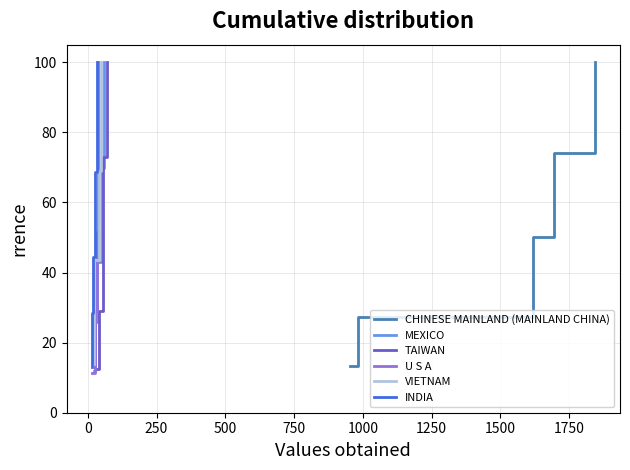

Reading right to left, extract all data points from this chart.

CHINESE MAINLAND (MAINLAND CHINA): 100.0	74.0	50.1	27.3	13.4
MEXICO: 100.0	69.8	43.1	25.9	11.8
TAIWAN: 100.0	73.0	51.0	28.9	12.6
U S A: 100.0	75.4	51.7	28.9	11.2
VIETNAM: 100.0	68.9	43.5	28.4	13.8
INDIA: 100.0	68.8	44.3	28.5	13.0